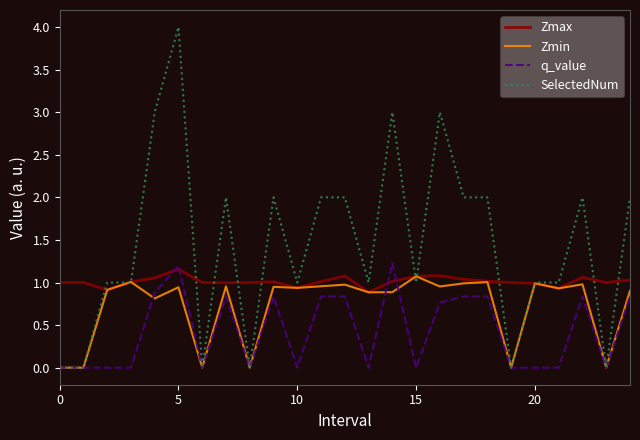

What are all the series names shown in the legend?

Zmax, Zmin, q_value, SelectedNum